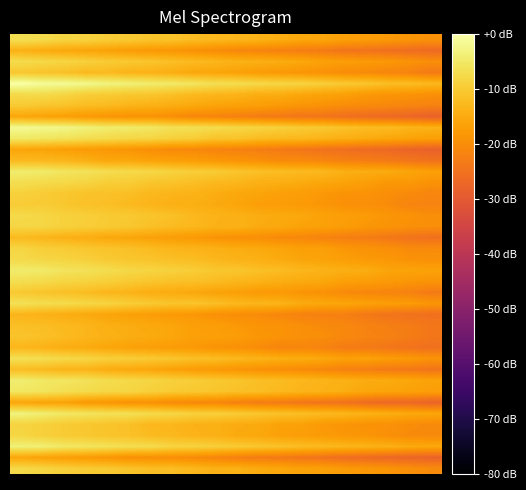

How many series are shown in this chart?

40